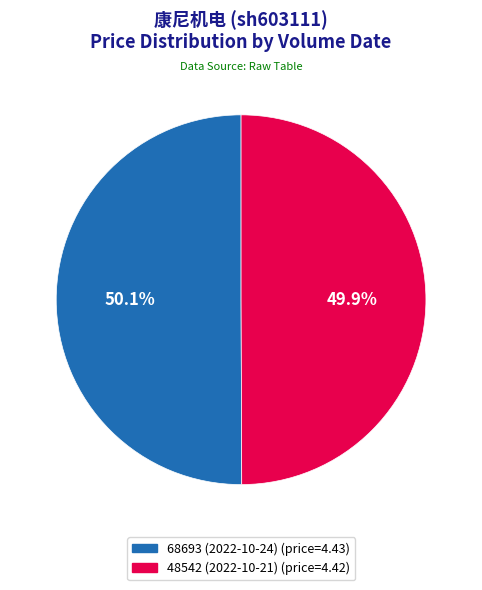

To the nearest percent, what is the average slice percentage?

50%